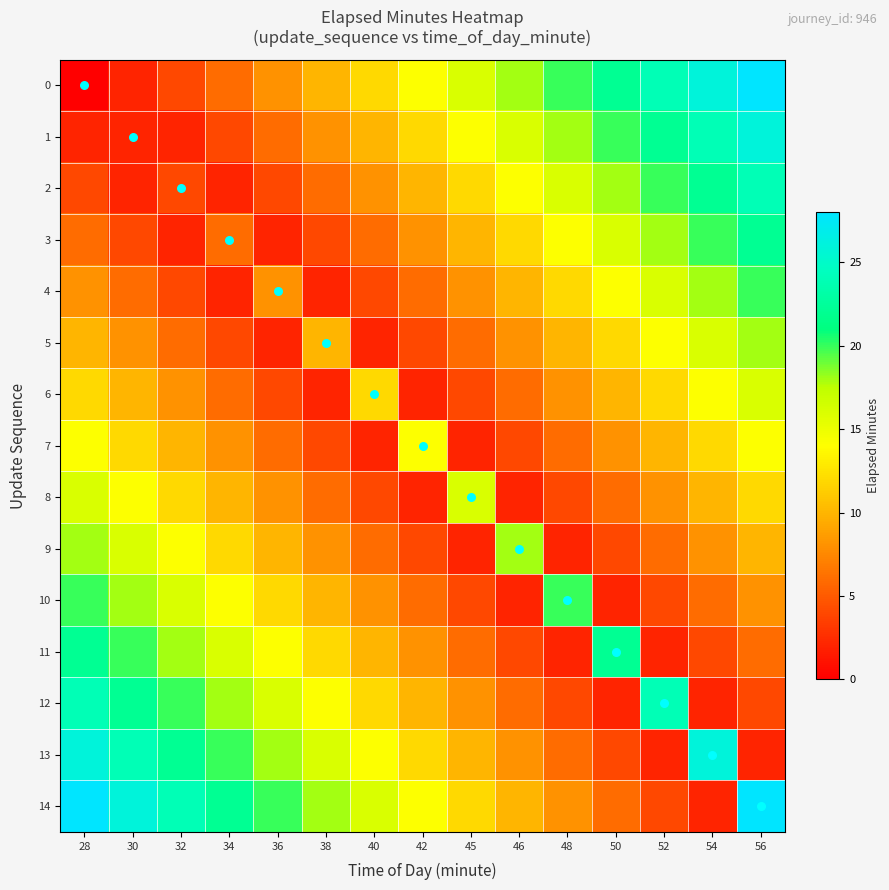

Which series has the largest total across all categories?

14